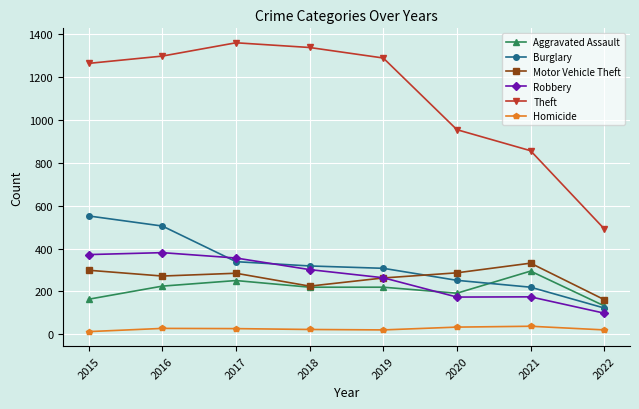

At how many categories does at least one series exceed 45?

8